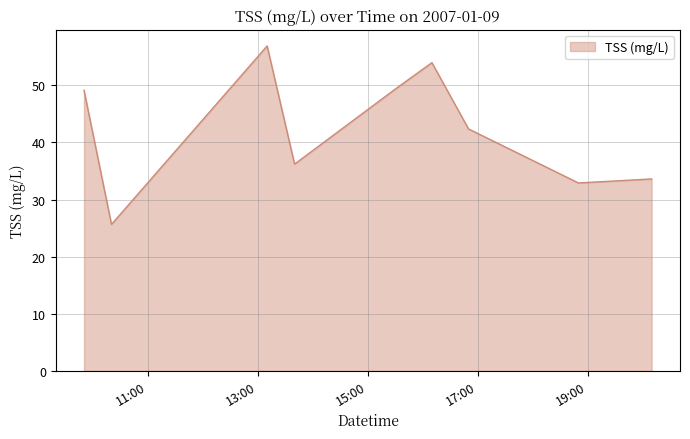

What is the minimum value shown in the chart?

25.7